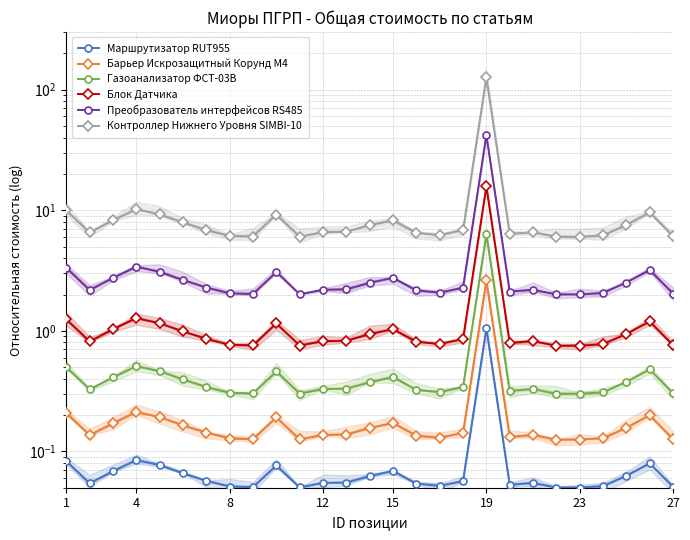

The Преобразователь интерфейсов RS485 series shows 4.4 at 19. True or false?

False